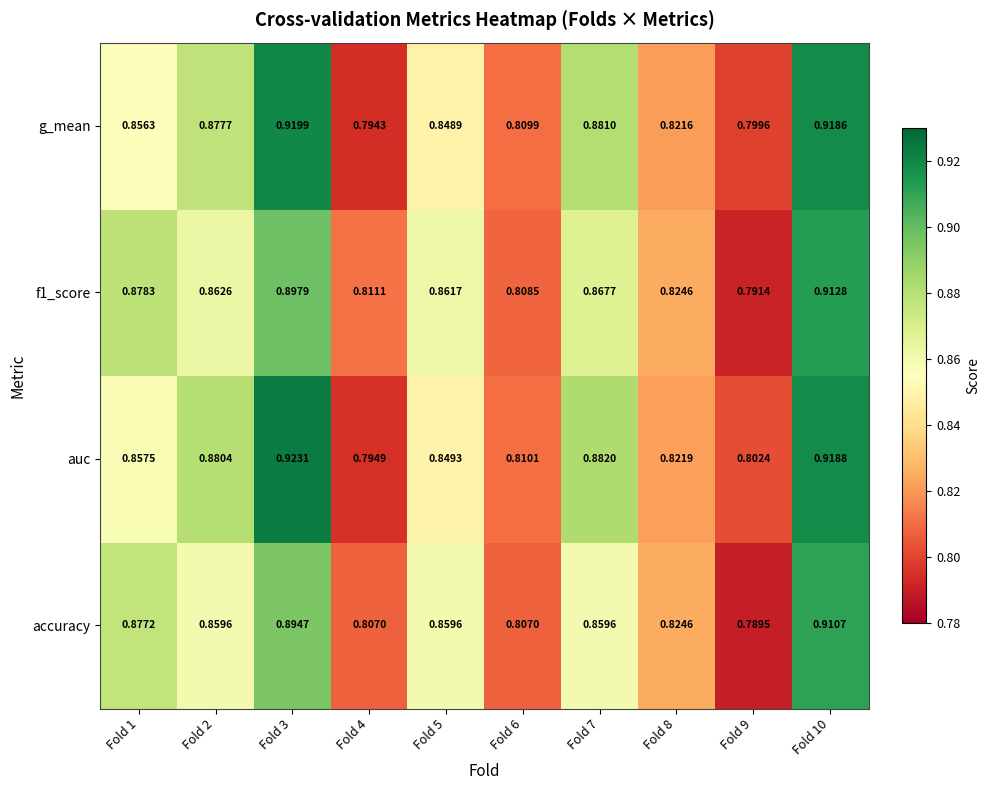

Which series has the largest total across all categories?

auc